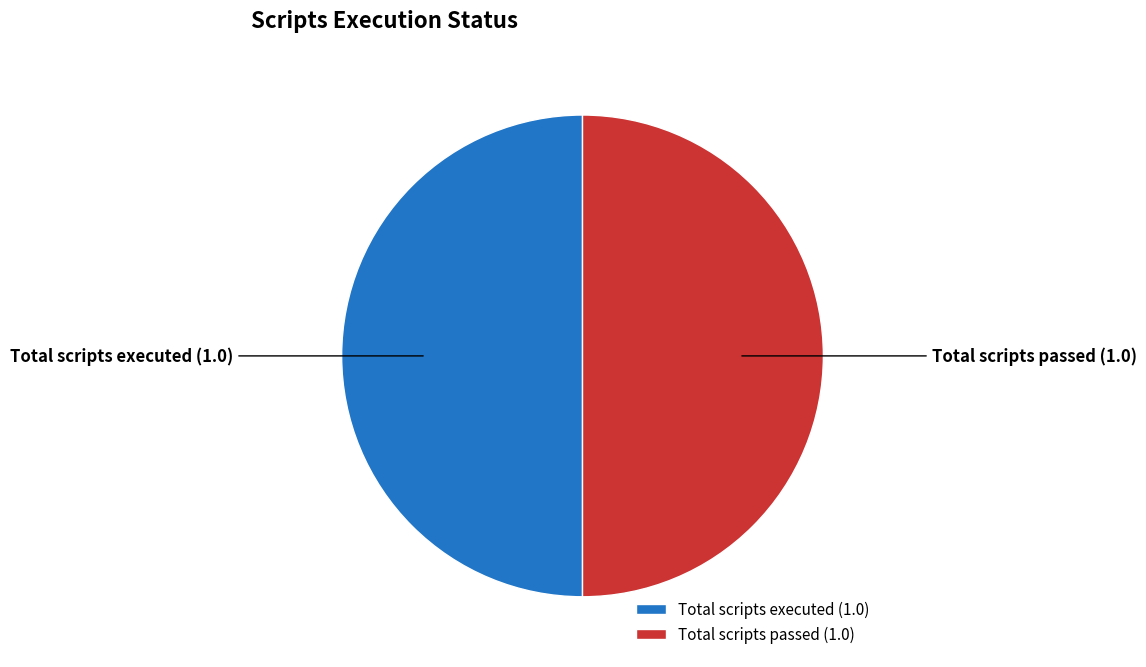

Combined, do Total scripts passed and Total scripts executed account for over 50%?

Yes